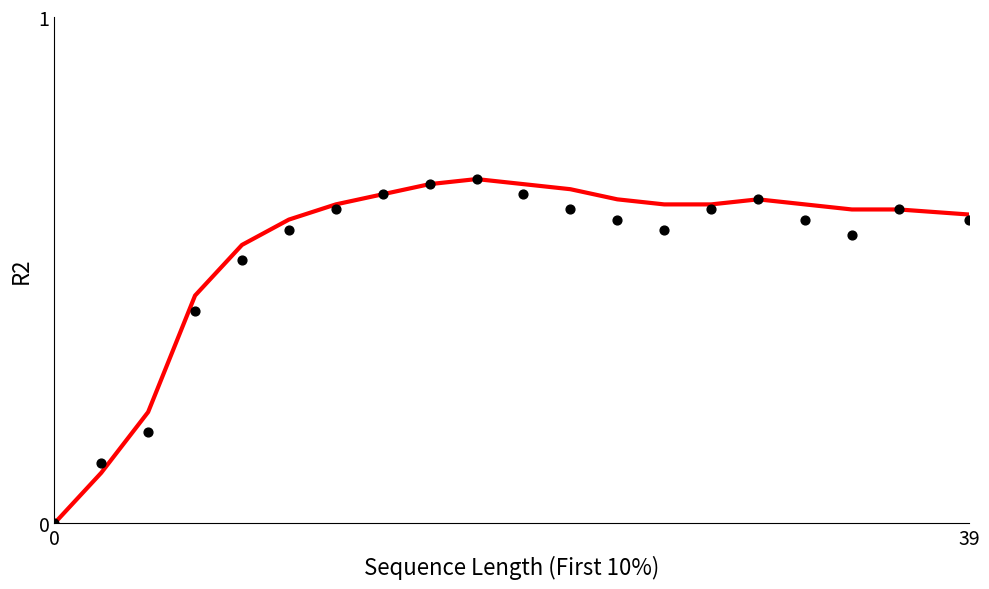

Which series reaches the minimum Y coordinate?

Smoothed R2